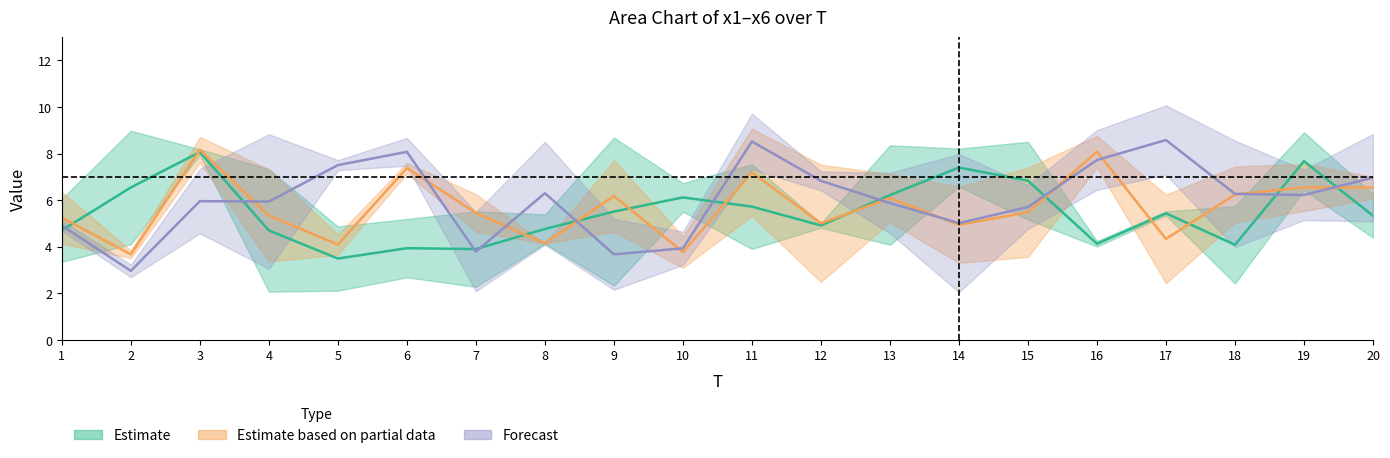

What is the difference between the highest and lowest values at 13?

4.3